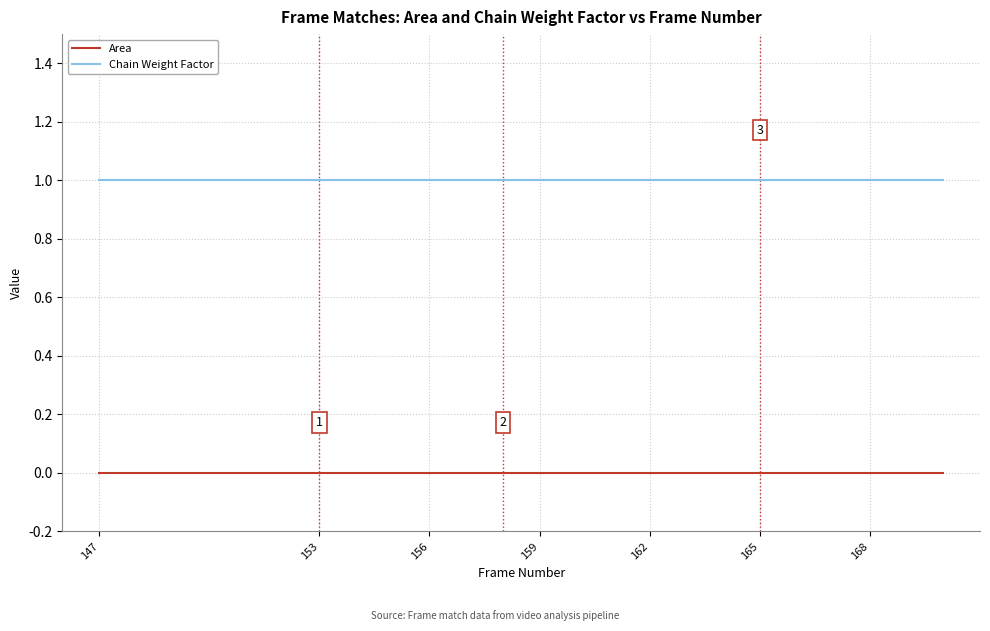

Reading right to left, list all the values displayed in this chart.

Area: 0	0	0	0	0	0	0	0	0	0	0	0	0	0	0	0	0	0	0	0
Chain Weight Factor: 1	1	1	1	1	1	1	1	1	1	1	1	1	1	1	1	1	1	1	1